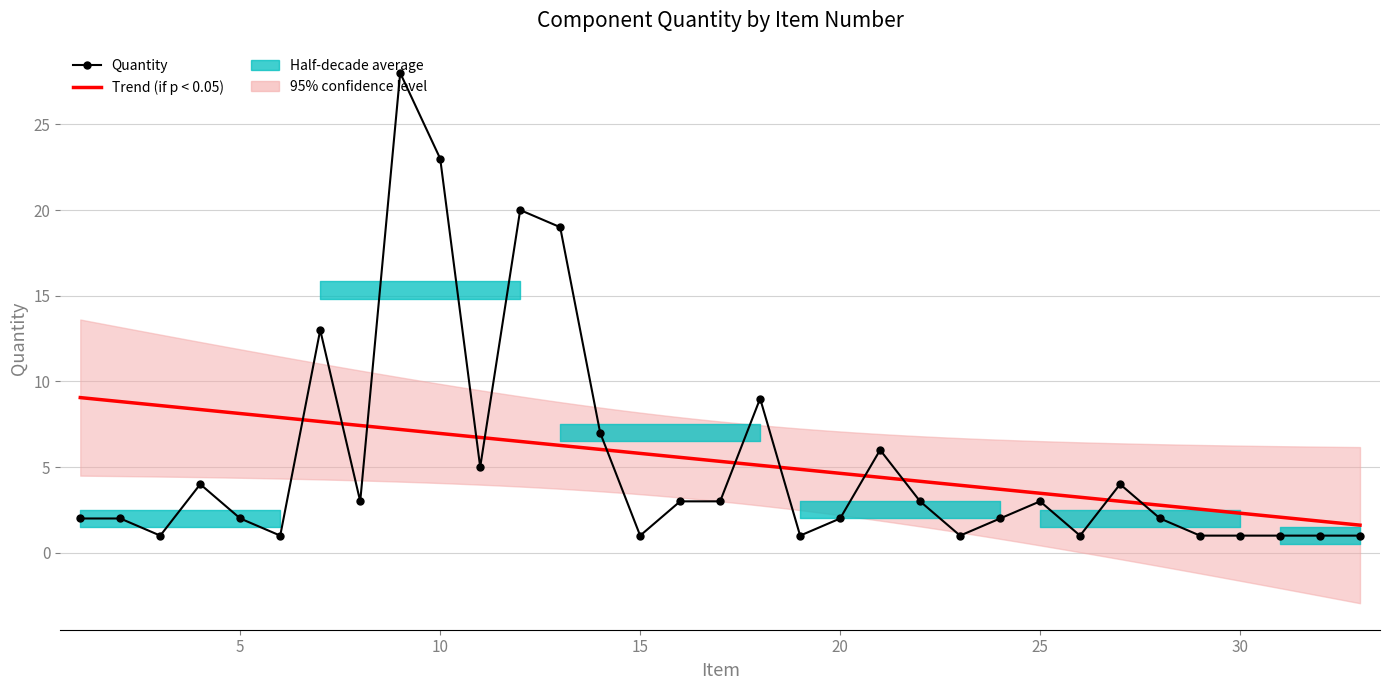

What is the greatest value displayed?

28